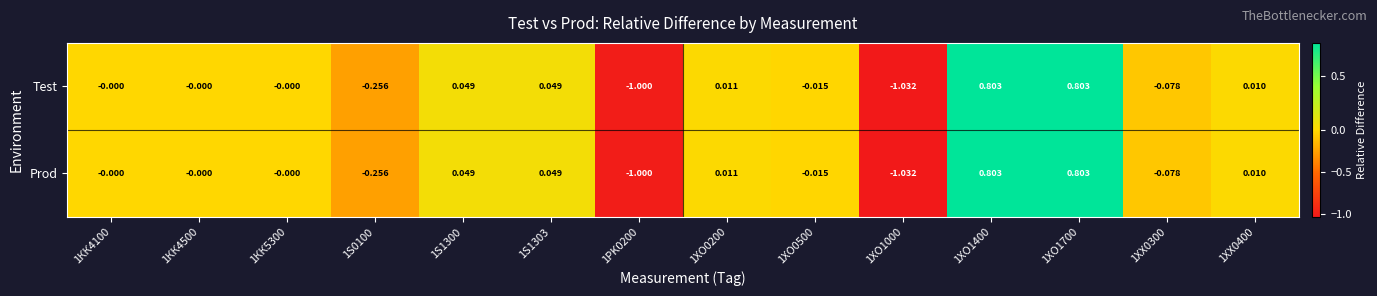

How many data points does each series have?

14